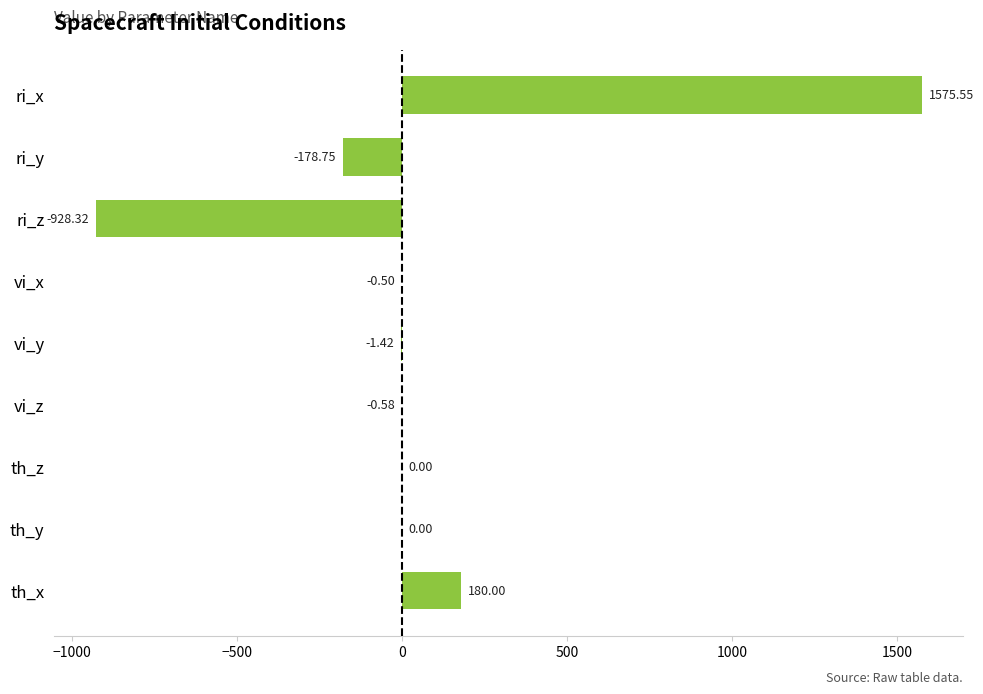

Which label corresponds to the largest value in the chart?

ri_x